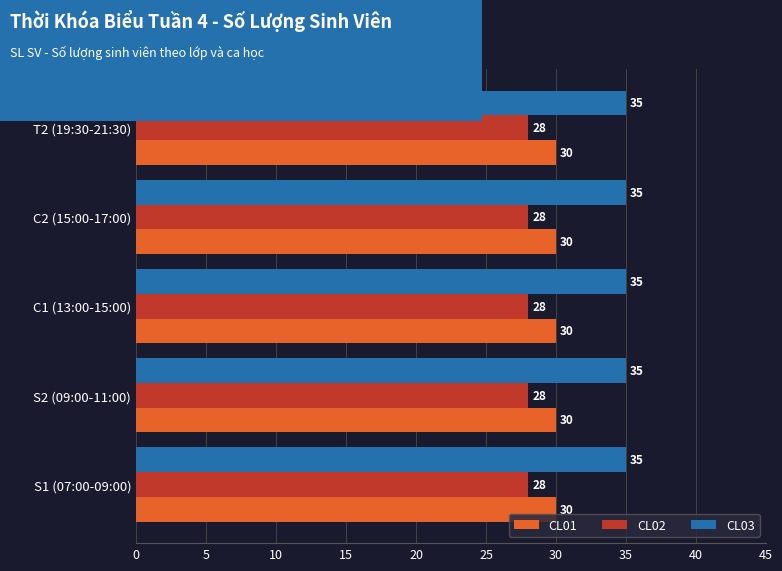

What is the difference between the highest and lowest values at S1 (07:00-09:00)?

7